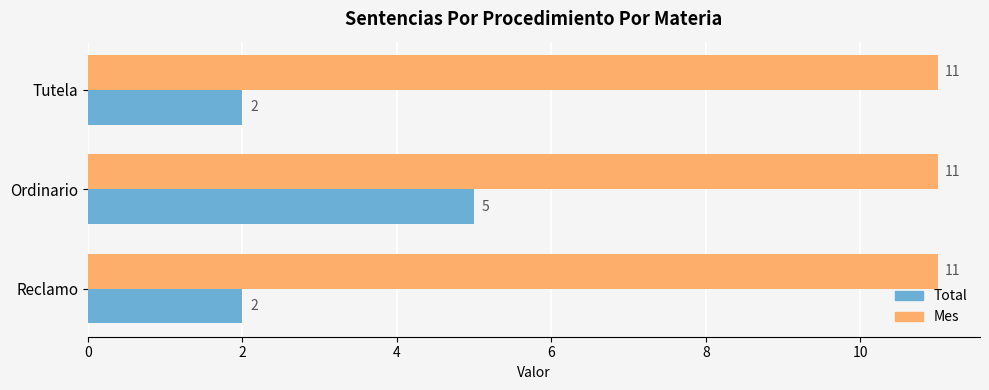

Which series has the largest total across all categories?

Mes